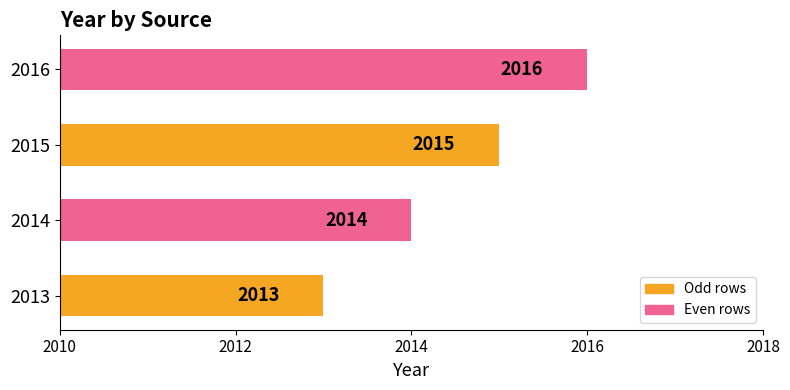

Does the chart contain any negative values?

No